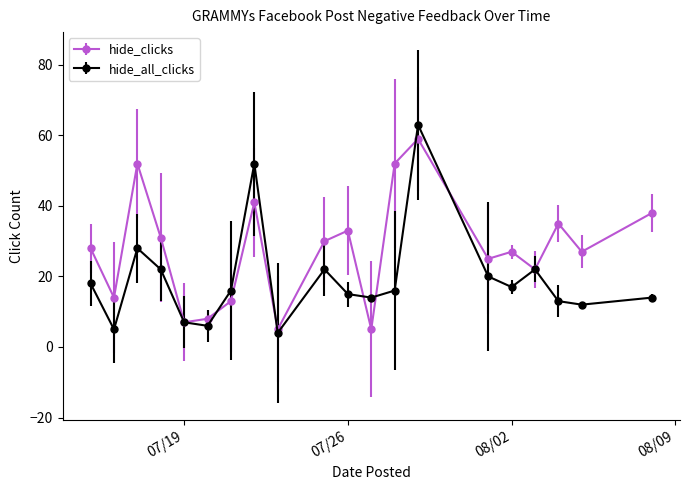

After their last crossing, which series has the higher values: hide_all_clicks or hide_clicks?

hide_clicks